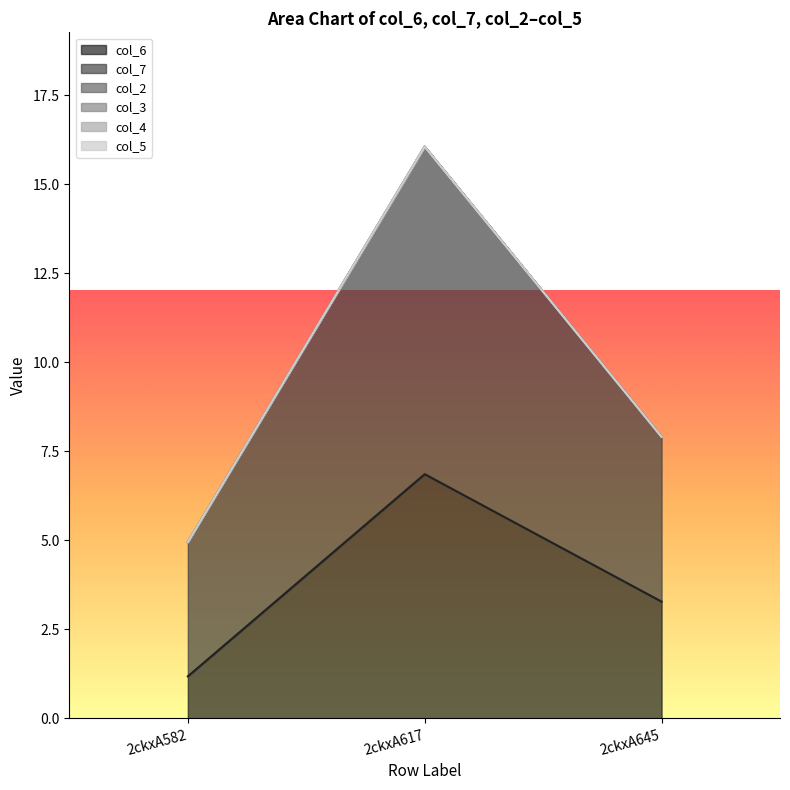

At how many categories does at least one series exceed 8?

1